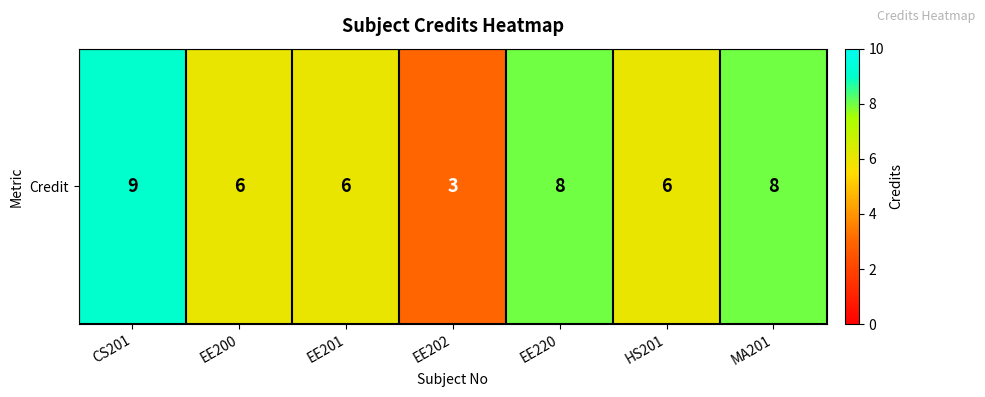

Which category has the highest value across all series?

CS201